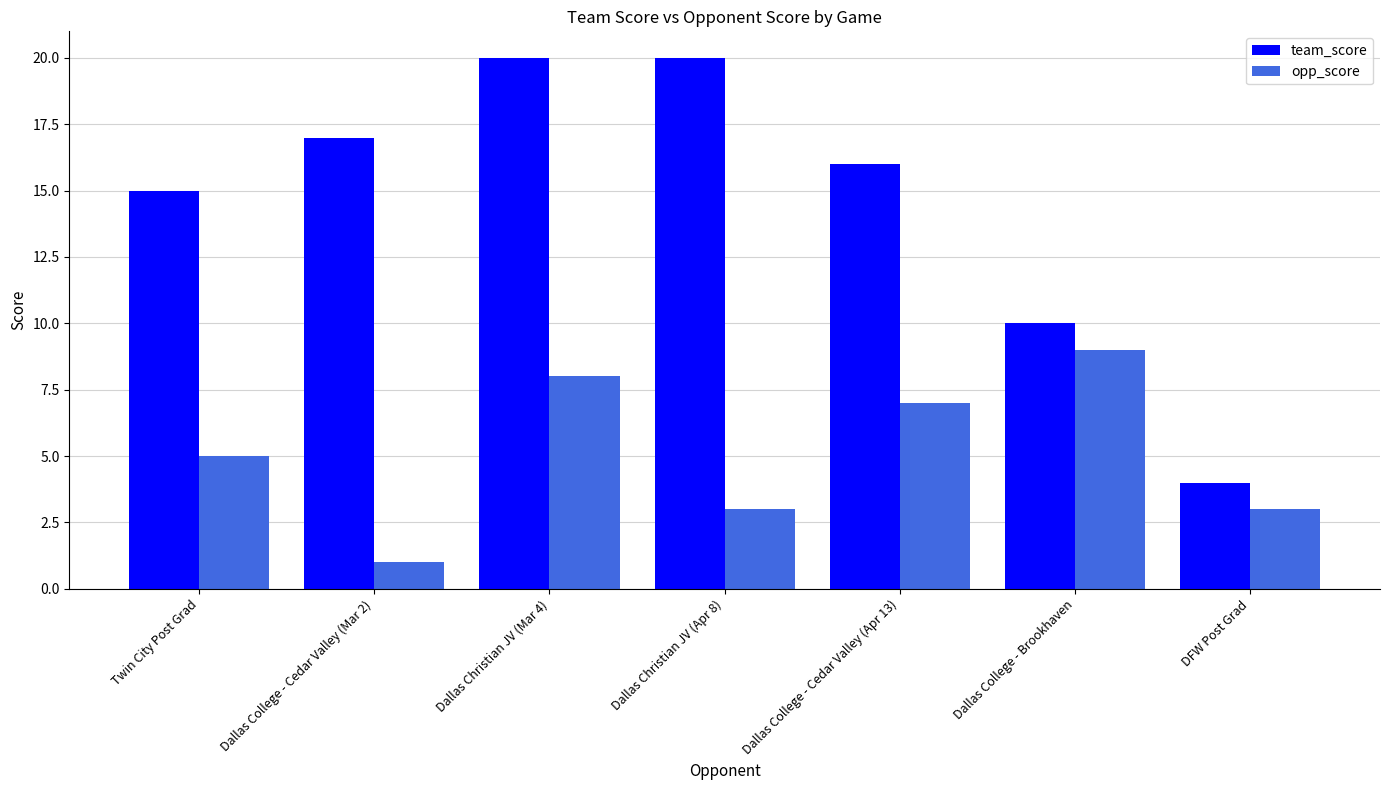

What is the difference between the opp_score values at Dallas College - Cedar Valley (Apr 13) and Dallas College - Brookhaven?

2